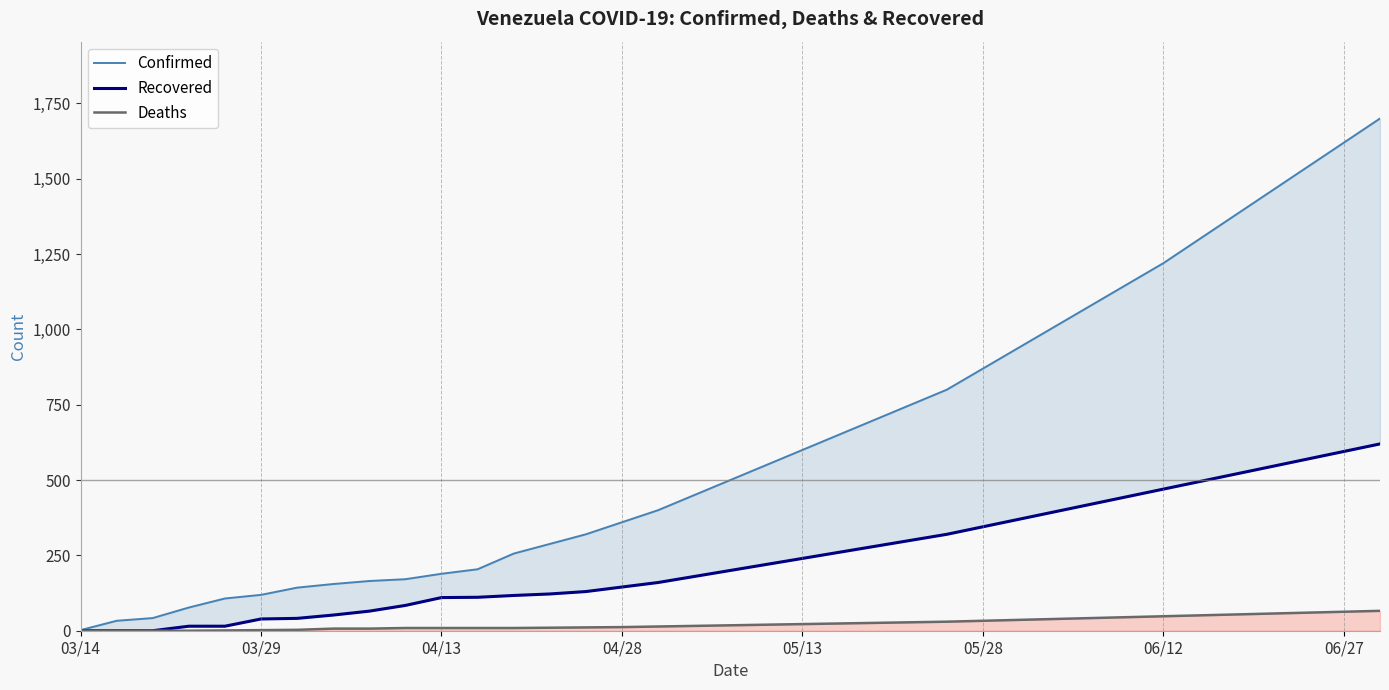

True or false: Recovered and Deaths cross at least once.

False